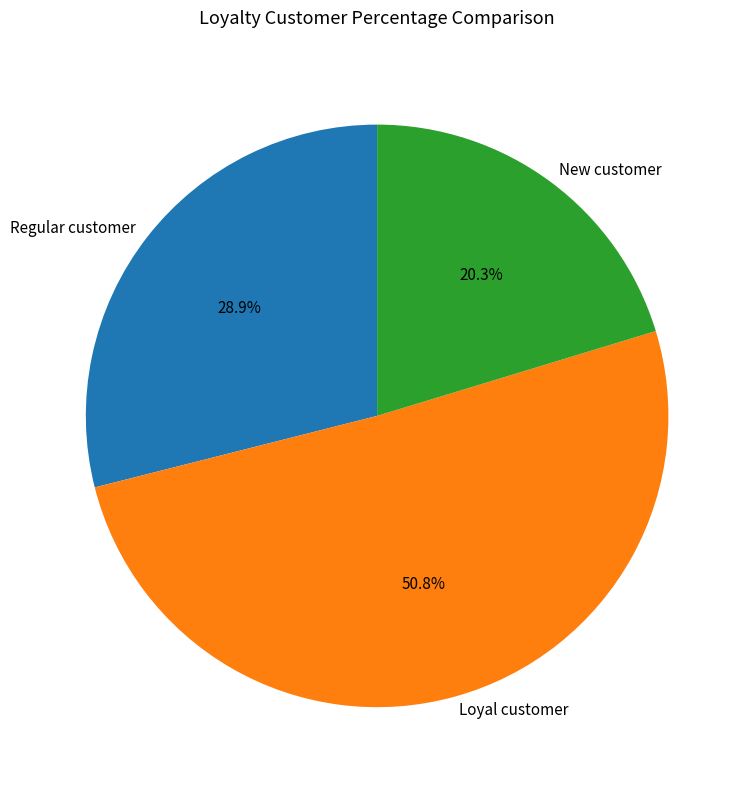

Is the sum of Regular customer and New customer greater than half?

No